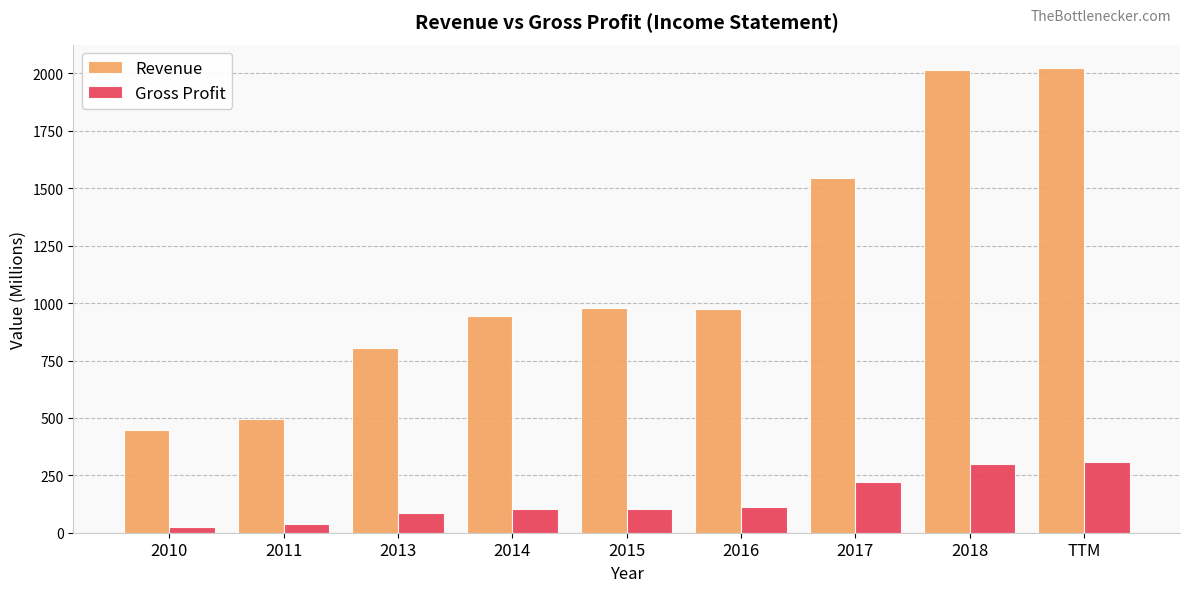

True or false: Revenue has a value of 803 at 2013.

True